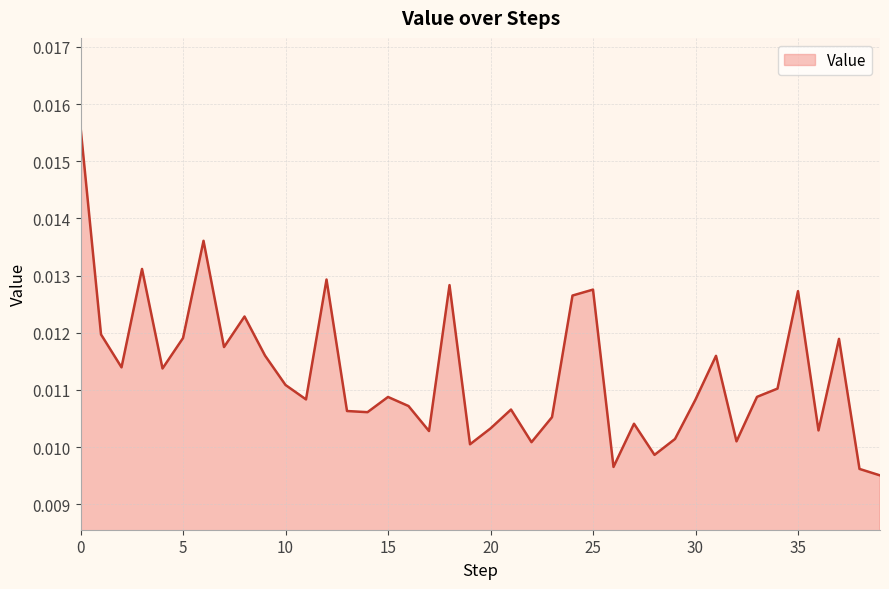

Which category has the lowest value across all series?

39